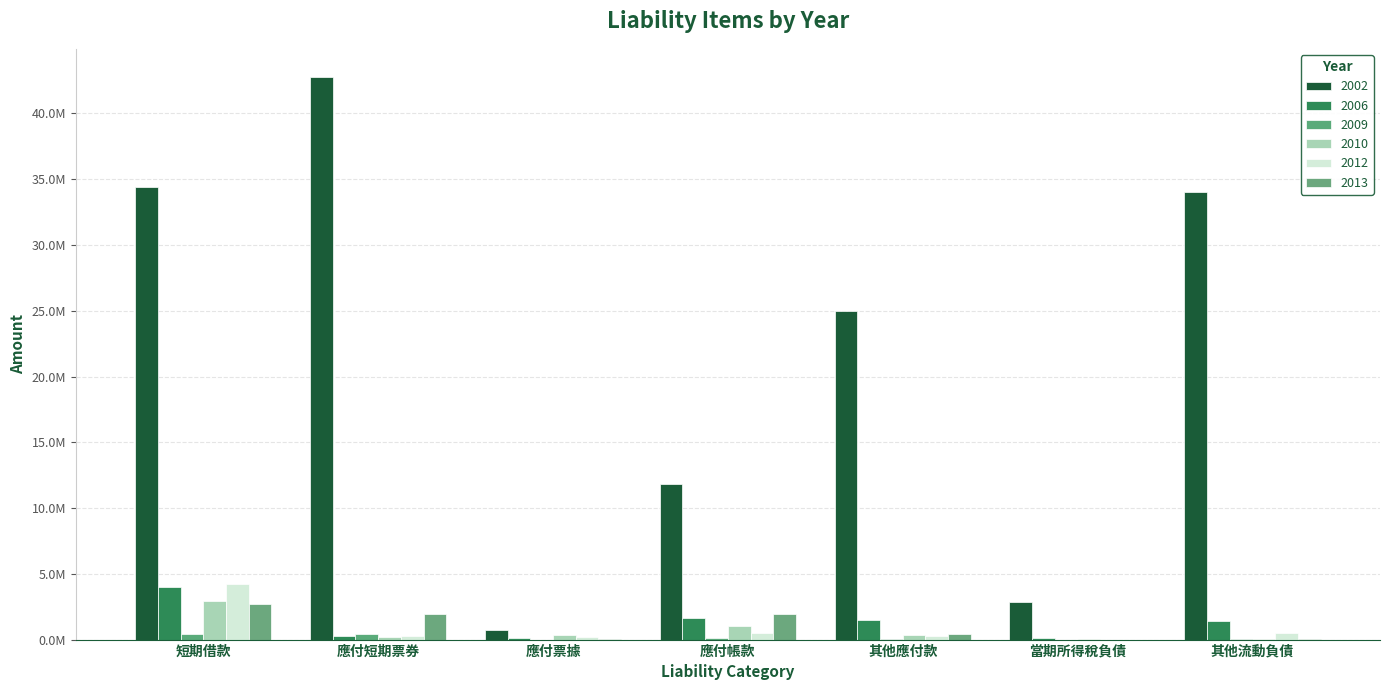

At which label does 2010 reach its minimum?

其他流動負債